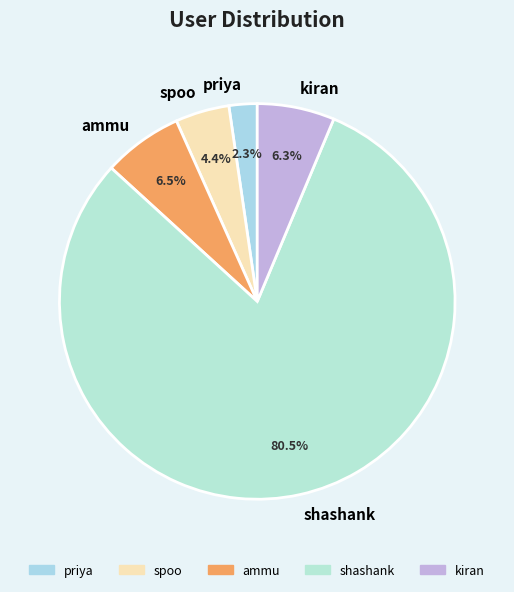

To the nearest percent, what is the combined percentage of priya and ammu?

9%